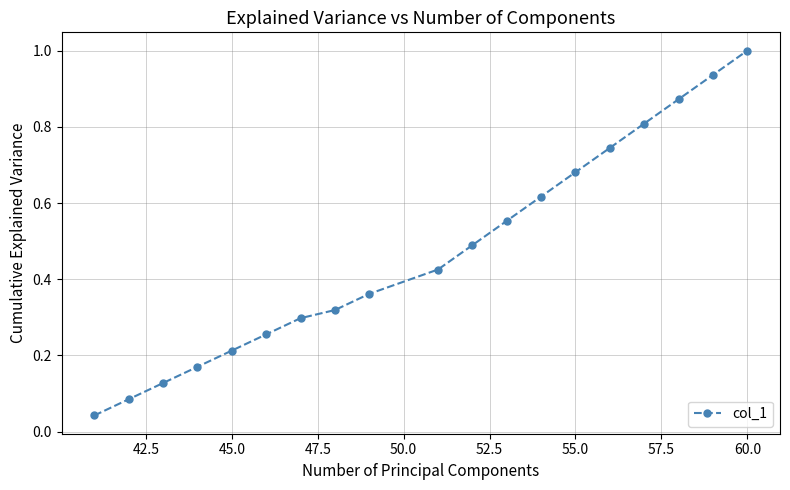

What is the maximum value shown in the chart?

1.0